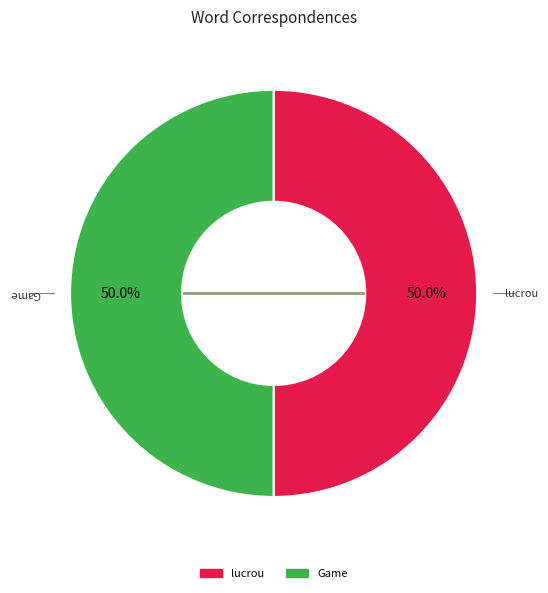

How many slices are in this pie chart?

2